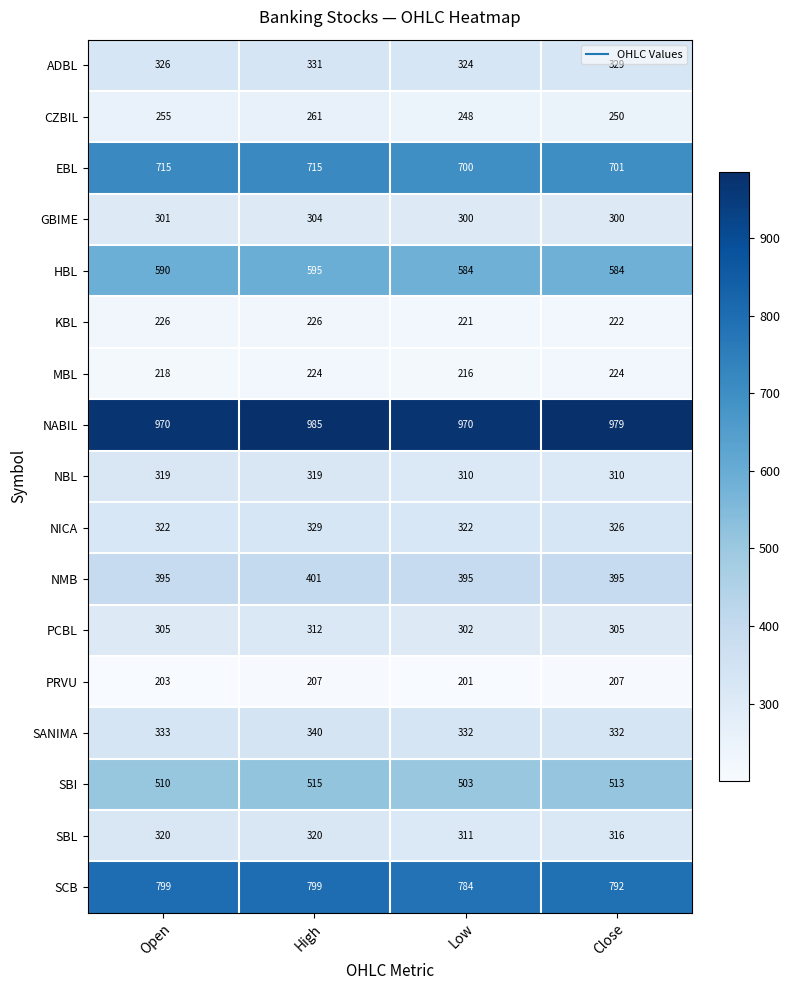

What is the total value across all series at Low?

7023